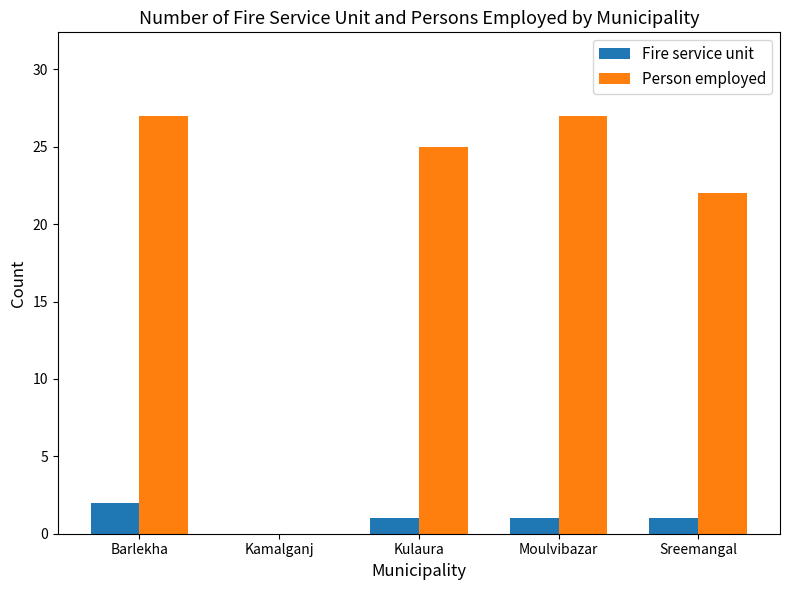

Where is Person employed nearest to the value 13?

Sreemangal